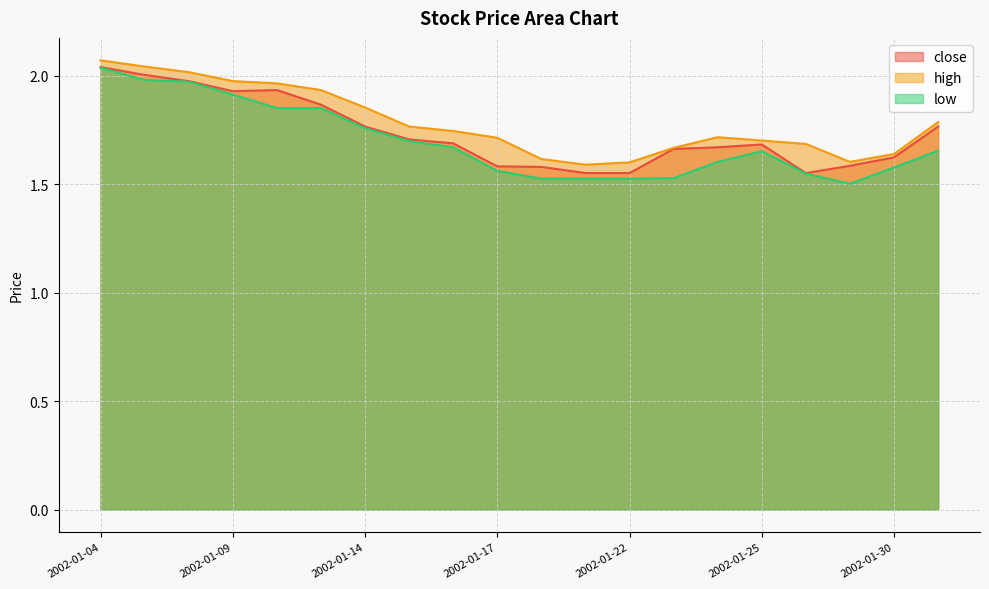

What is the difference between the high values at 2002-01-10 and 2002-01-18?

0.3